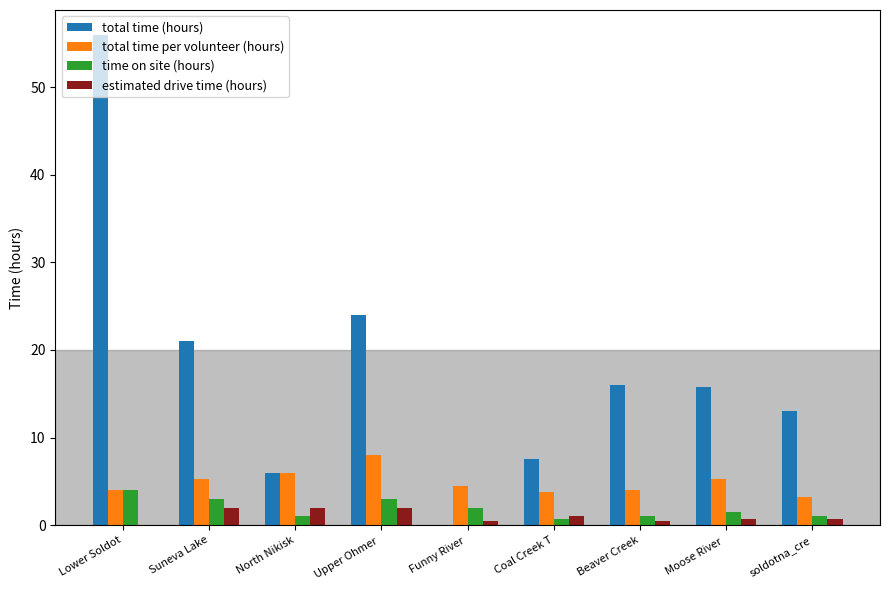

Is the value of total time per volunteer (hours) at Funny River  greater than the value of total time (hours) at Coal Creek T?

No